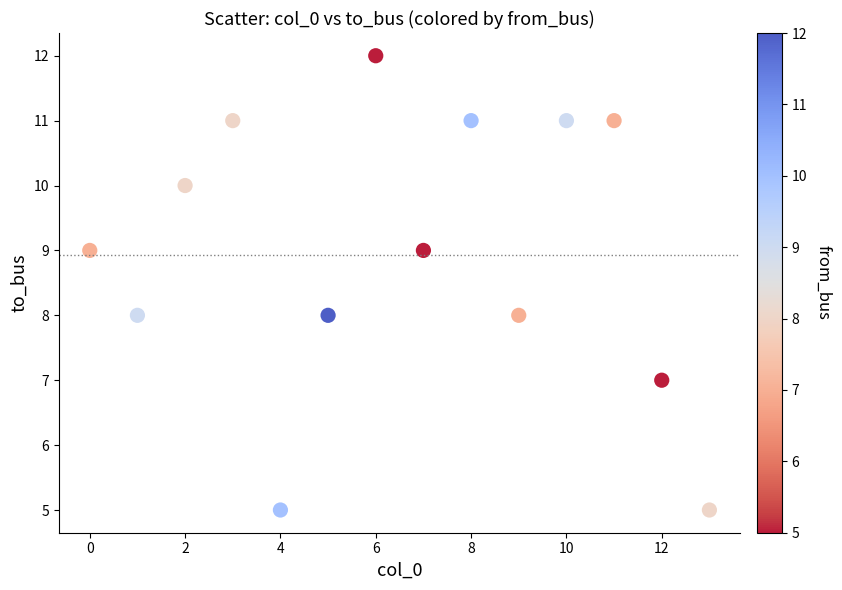

What is the range of Y values (max minus min)?

7